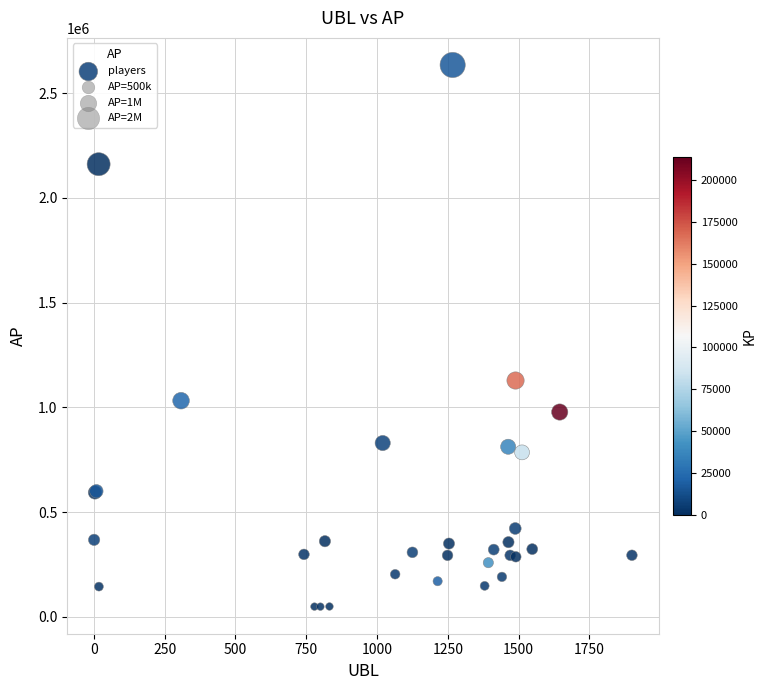

What Y value in the scatter plot is closest to 1341865?

1128456